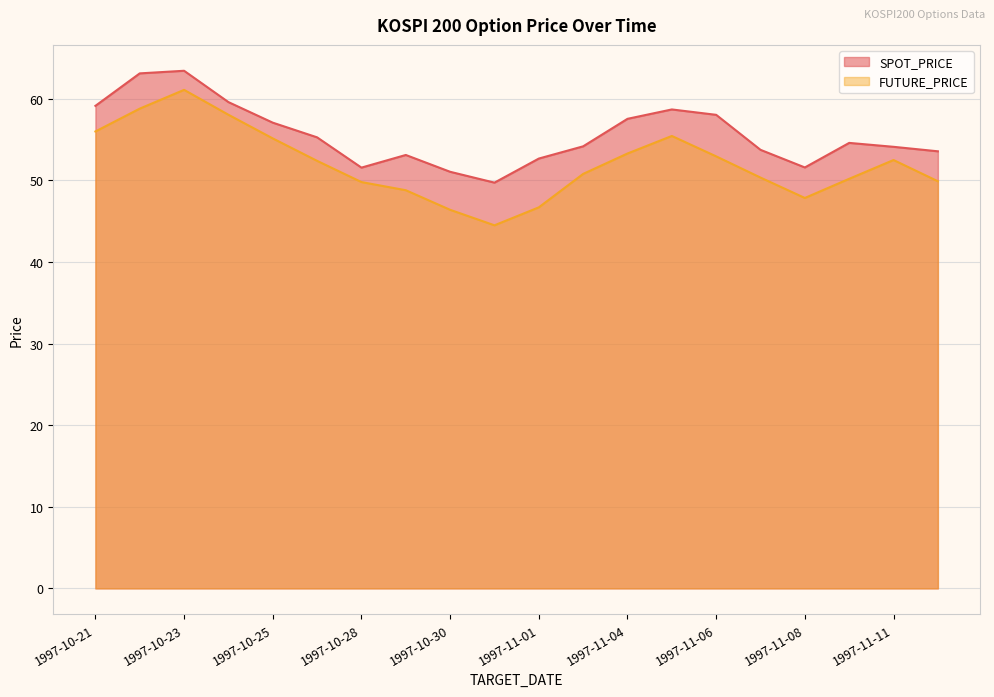

What position from the left is 1997-10-22?

2